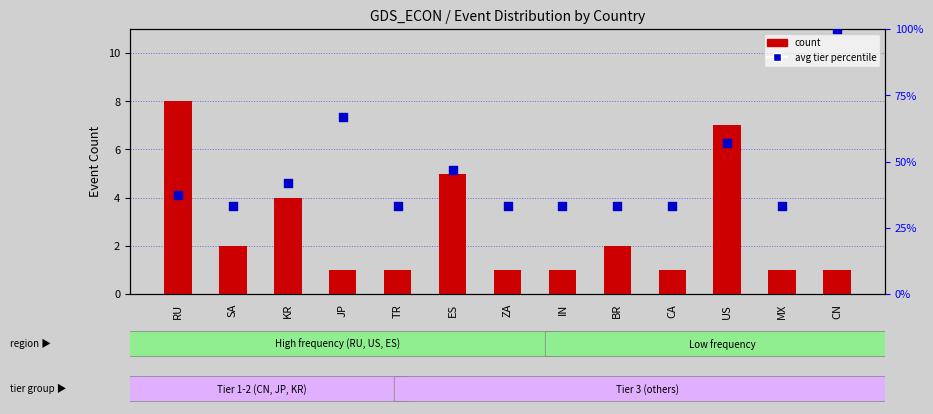

Which series has the largest total across all categories?

avg tier percentile